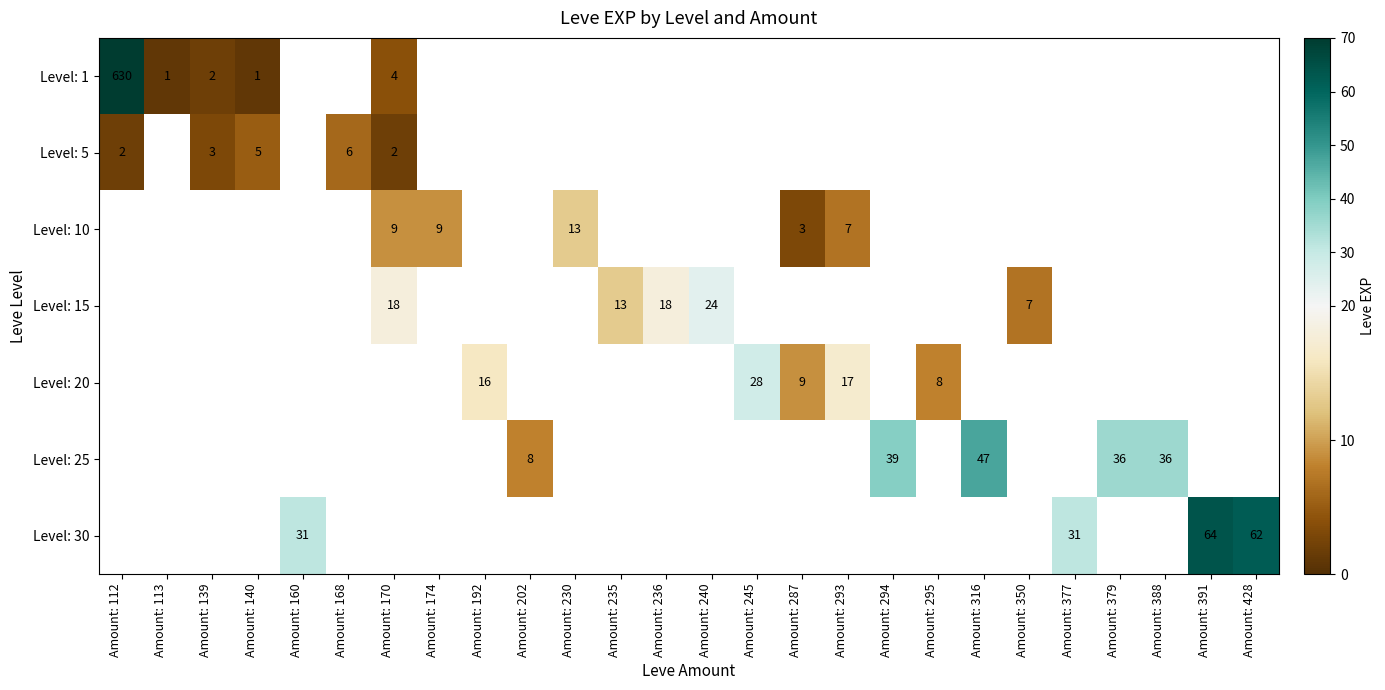

Count the number of categories in the chart.

26